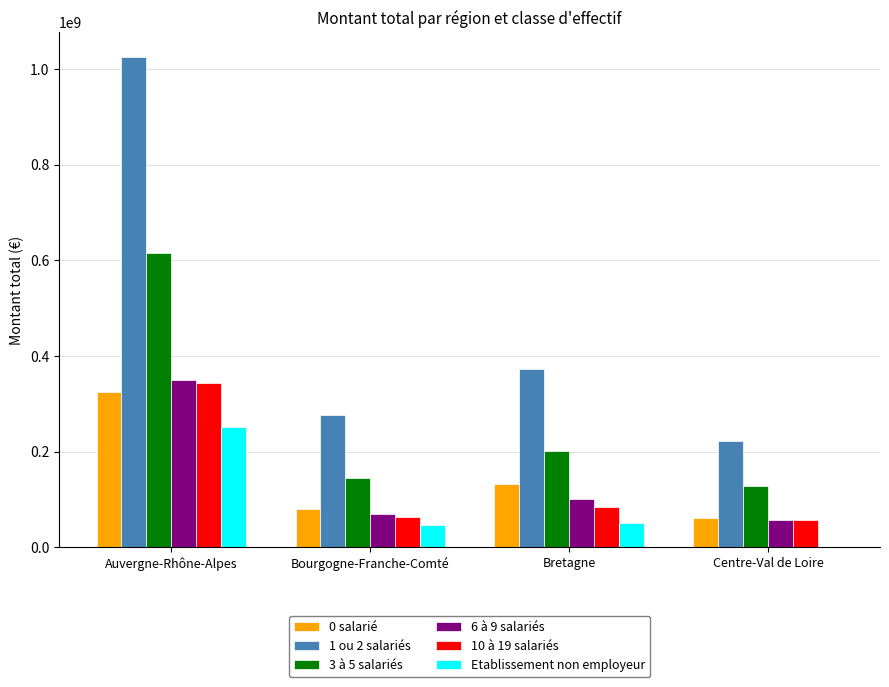

Which series changed the most between Auvergne-Rhône-Alpes and Bretagne?

1 ou 2 salariés